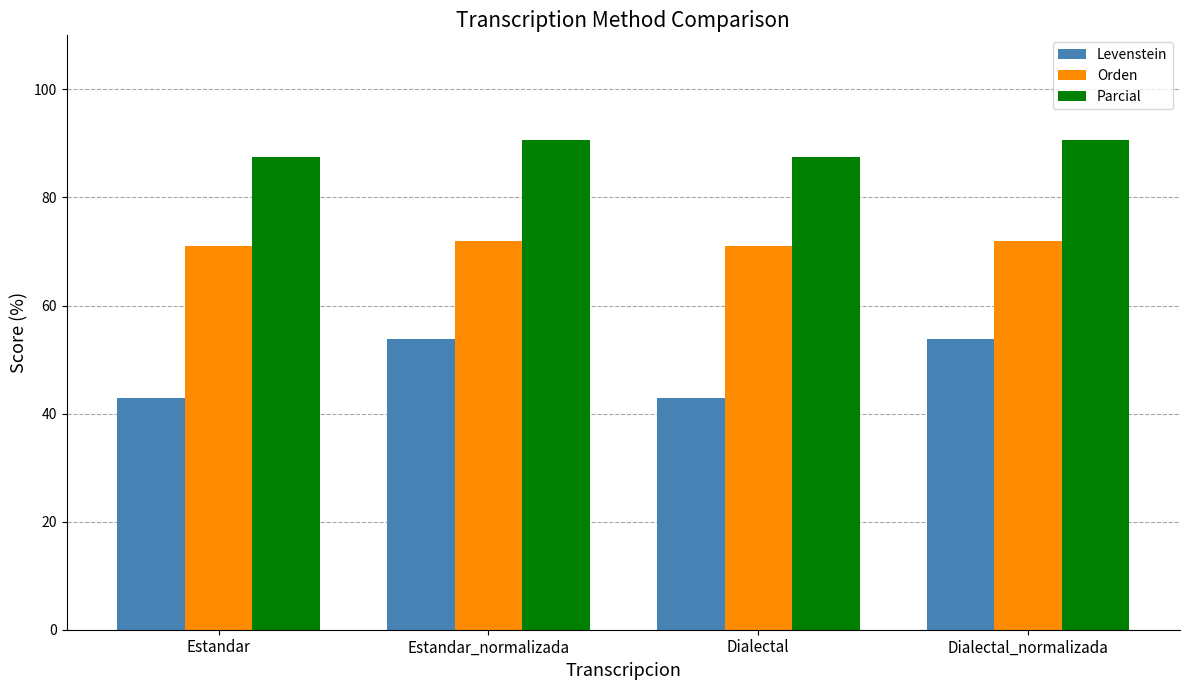

What is the spread (max minus min) of values at Dialectal_normalizada?

36.8